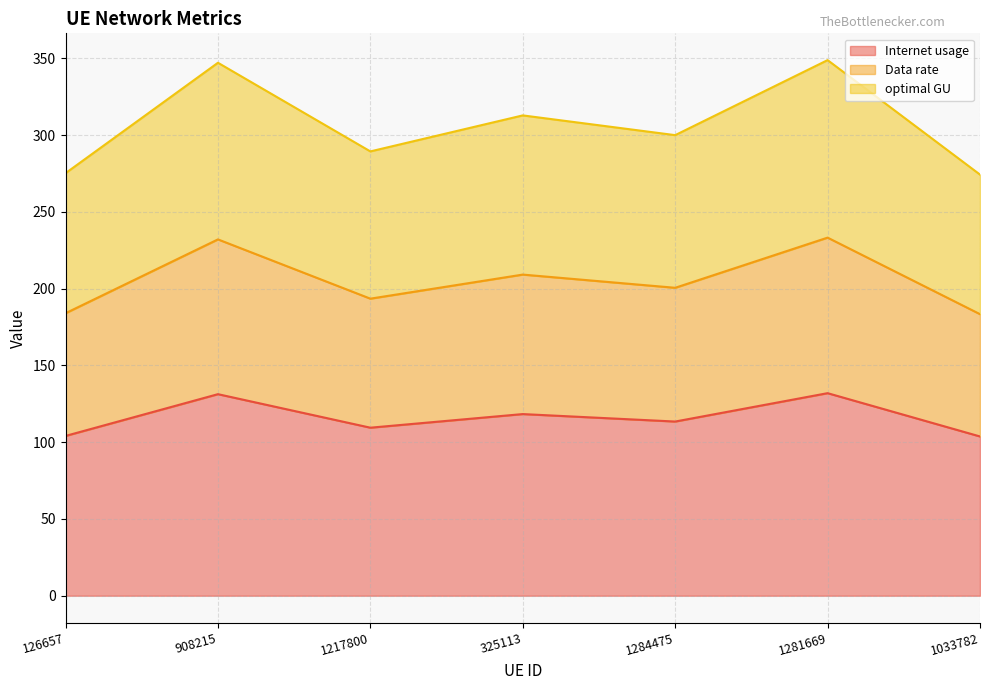

Is the value of Data rate at 325113 greater than the value of optimal GU at 126657?

No